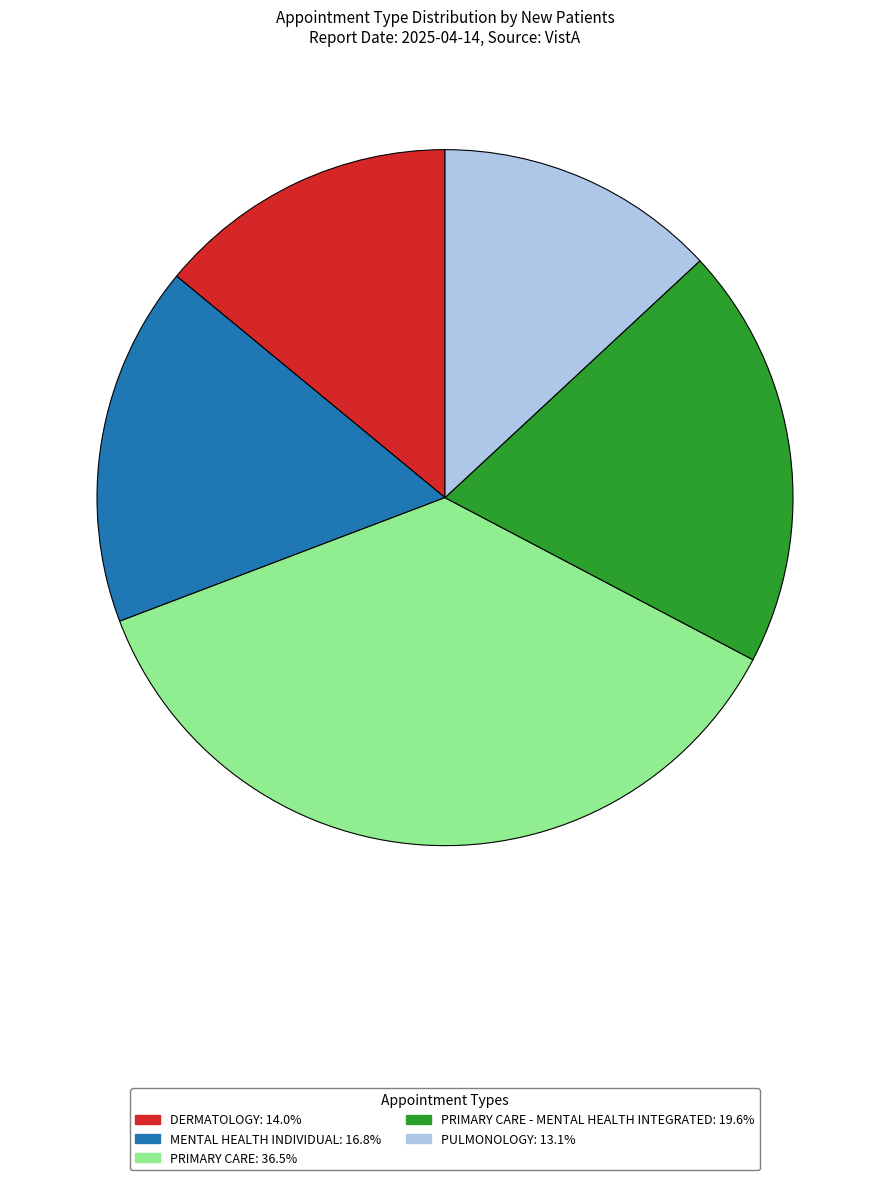

Is there a majority slice in this chart?

No